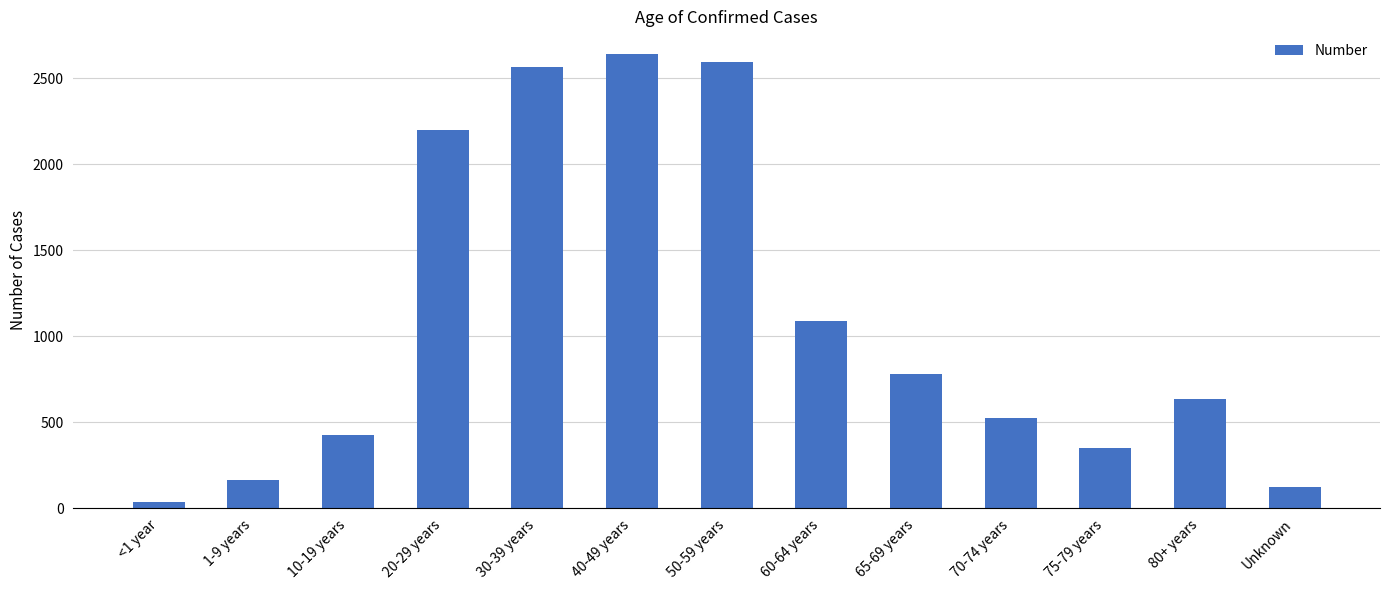

The value at 20-29 years is 2200. True or false?

True